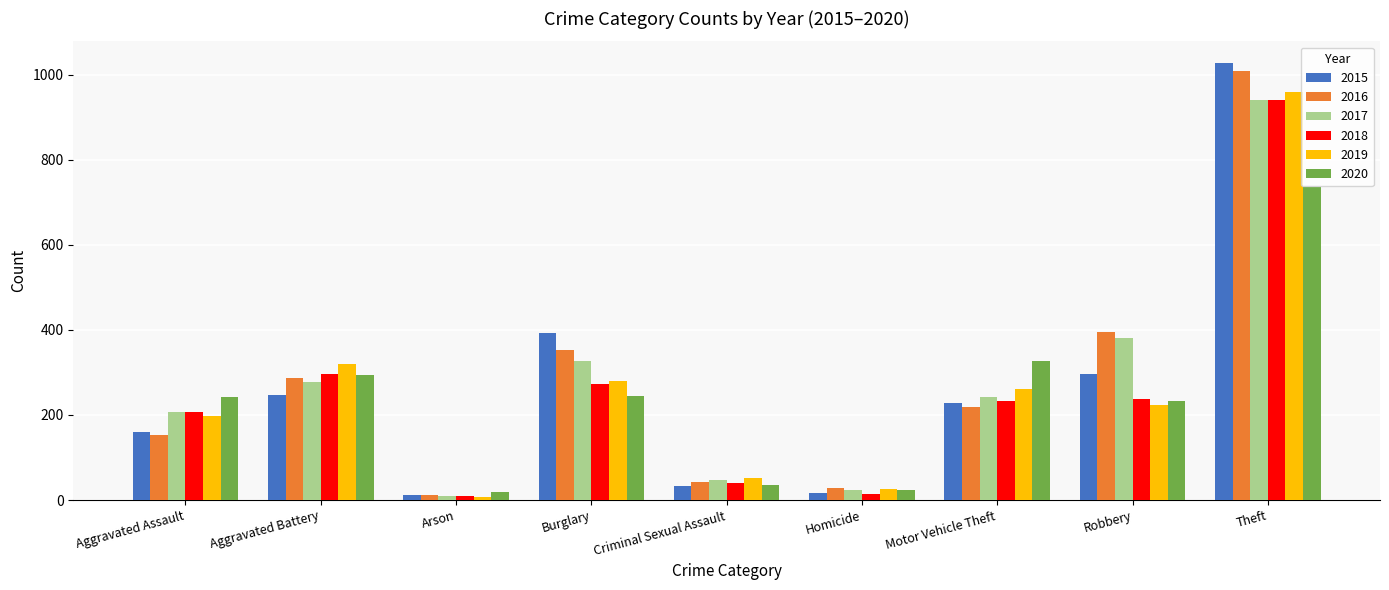

How many bars are there in total?

54